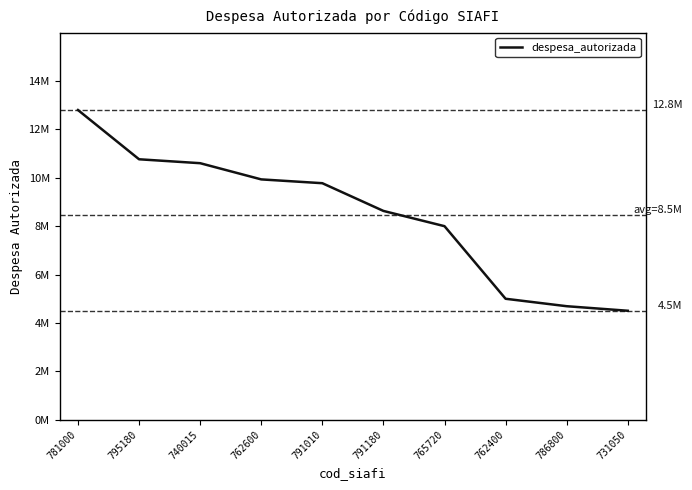

What is the label of the 10th point from the right?

781000